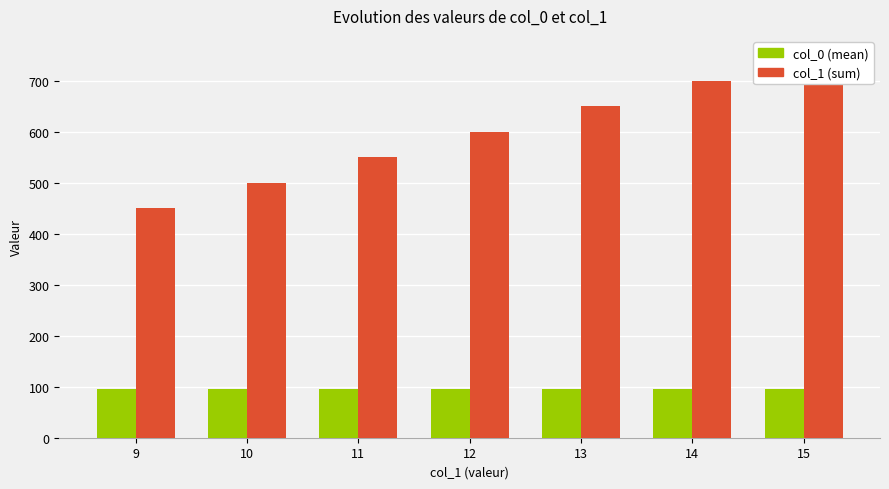

Read the col_1 (sum) value at 9.

450.0